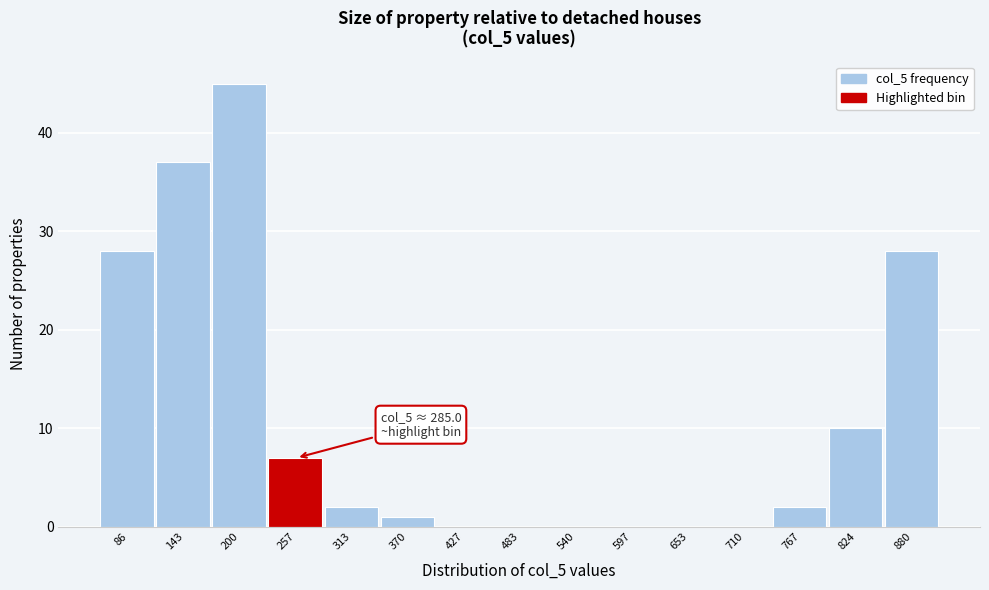

Between 143 and 427, which is larger?

143